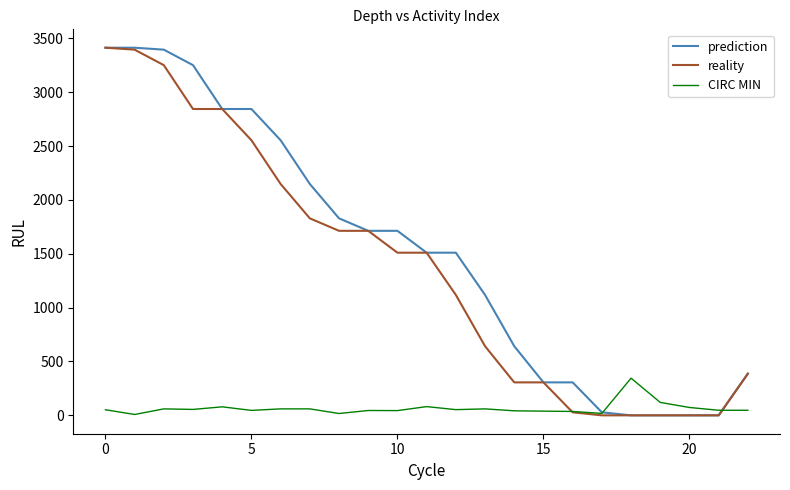

What is the maximum value shown in the chart?

3413